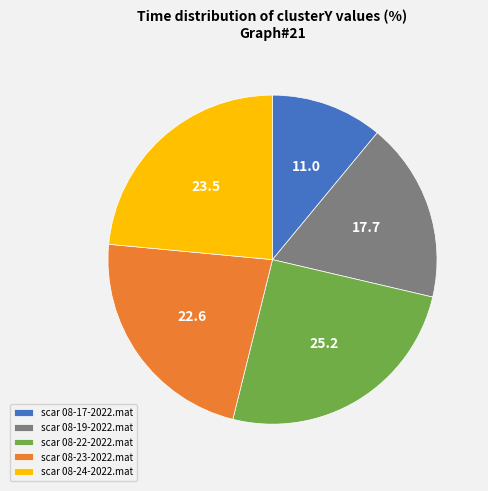

Approximately how many times larger is the value at scar 08-23-2022.mat compared to scar 08-22-2022.mat?

0.9